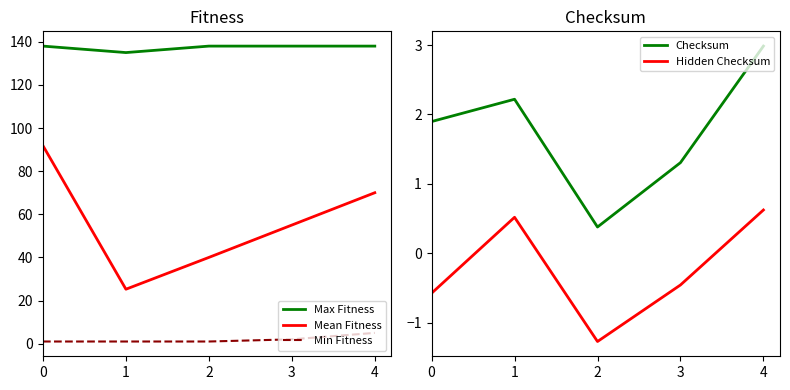

Is it true that Checksum equals 0.7 at 0?

False